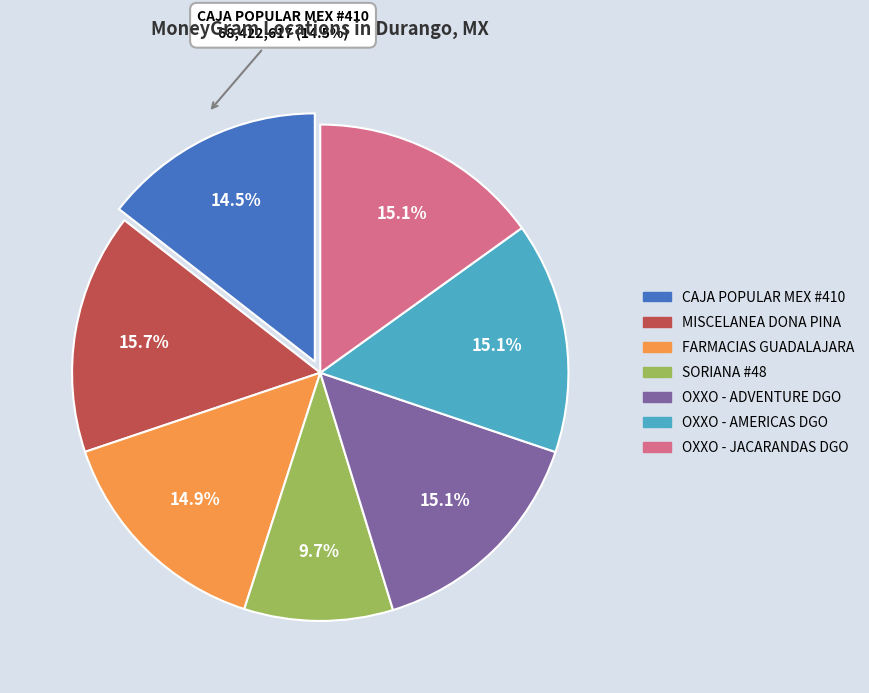

Does any single category account for the majority?

No